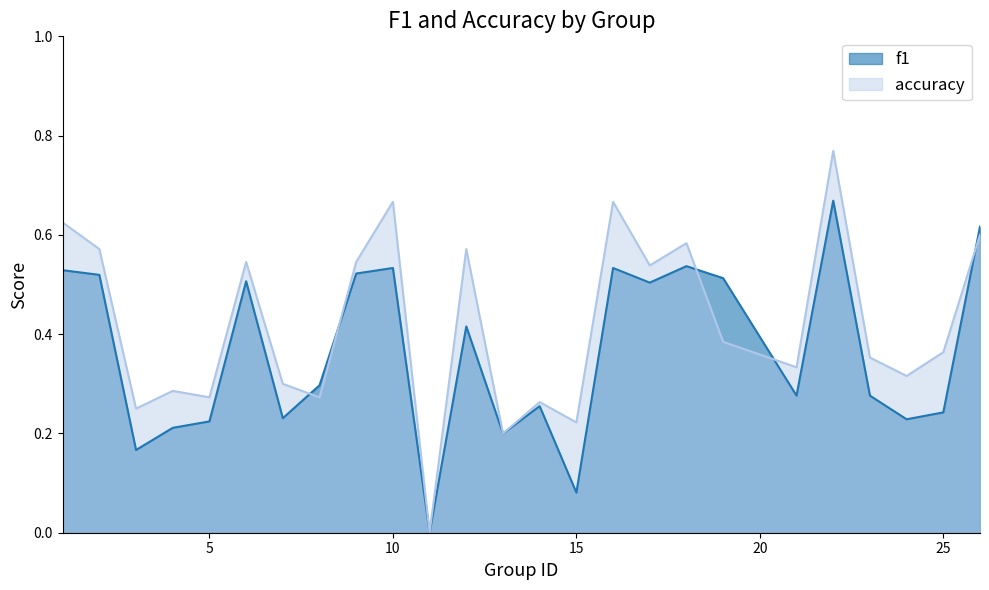

How many data points in accuracy are above 0?

24